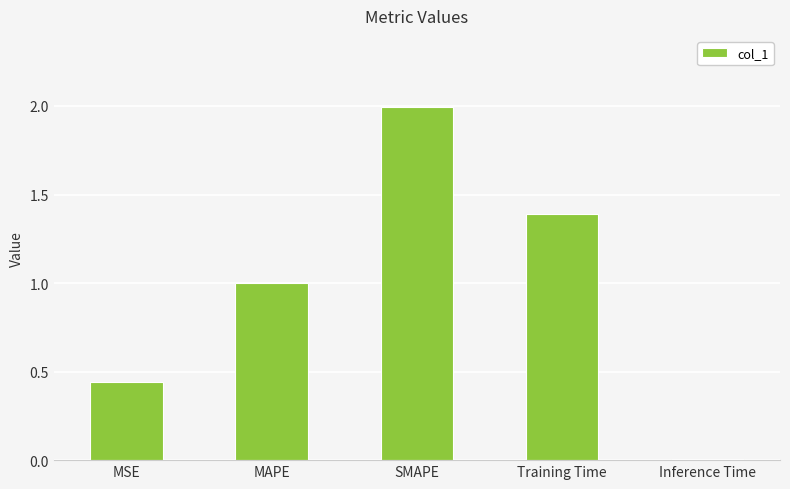

Read the value at Training Time.

1.4